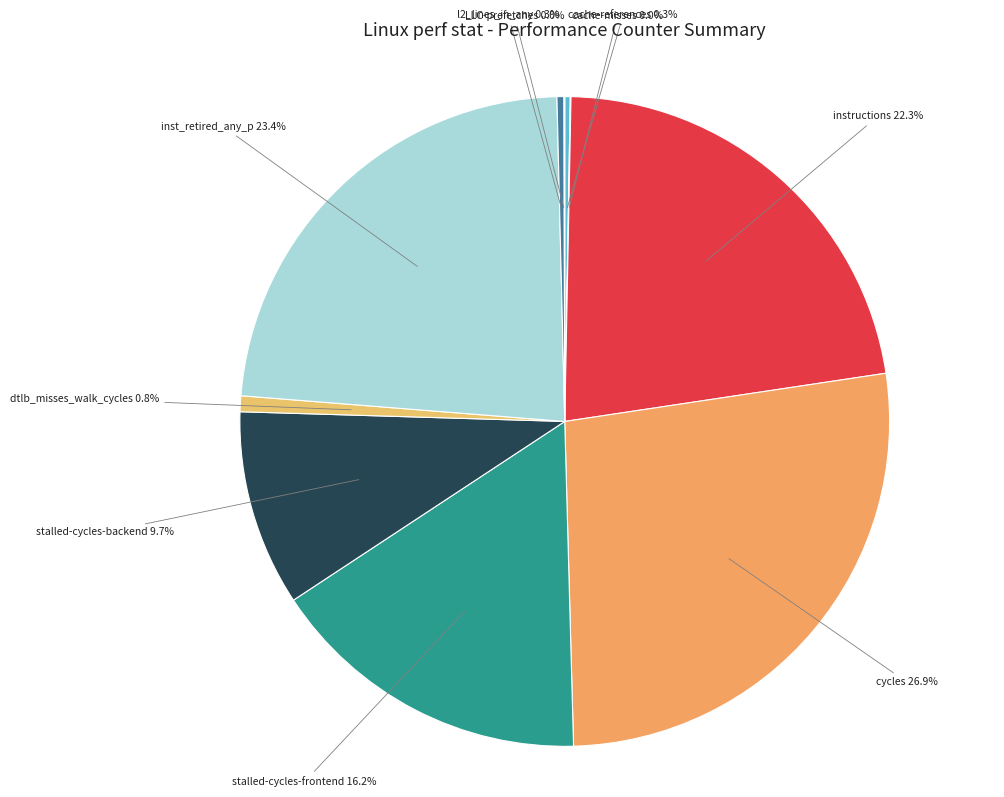

To the nearest percent, what is the difference between the largest and smallest slice percentages?

27%